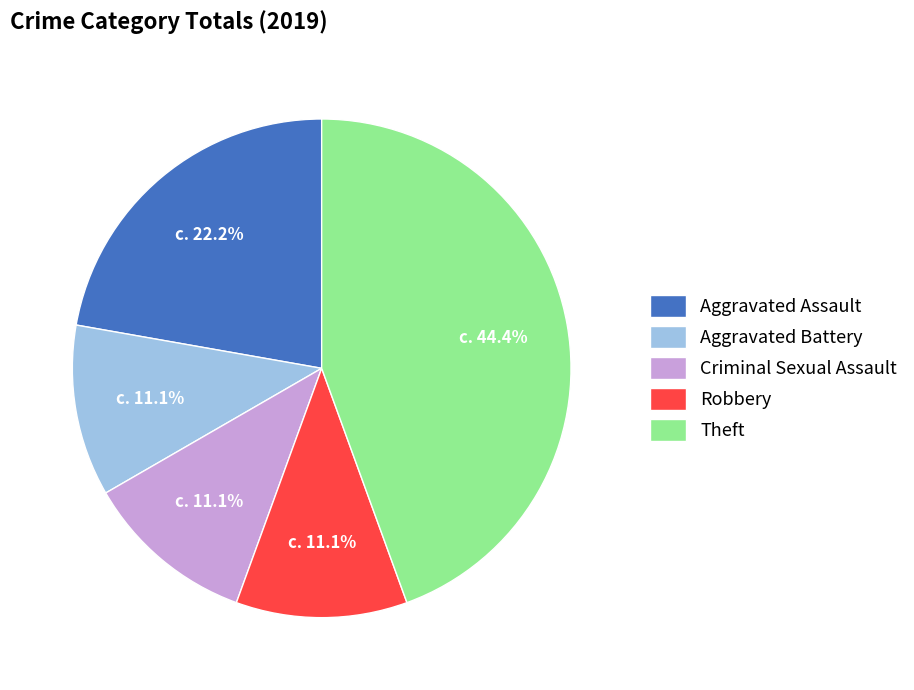

To the nearest percent, what is the combined percentage of Aggravated Battery and Theft?

56%